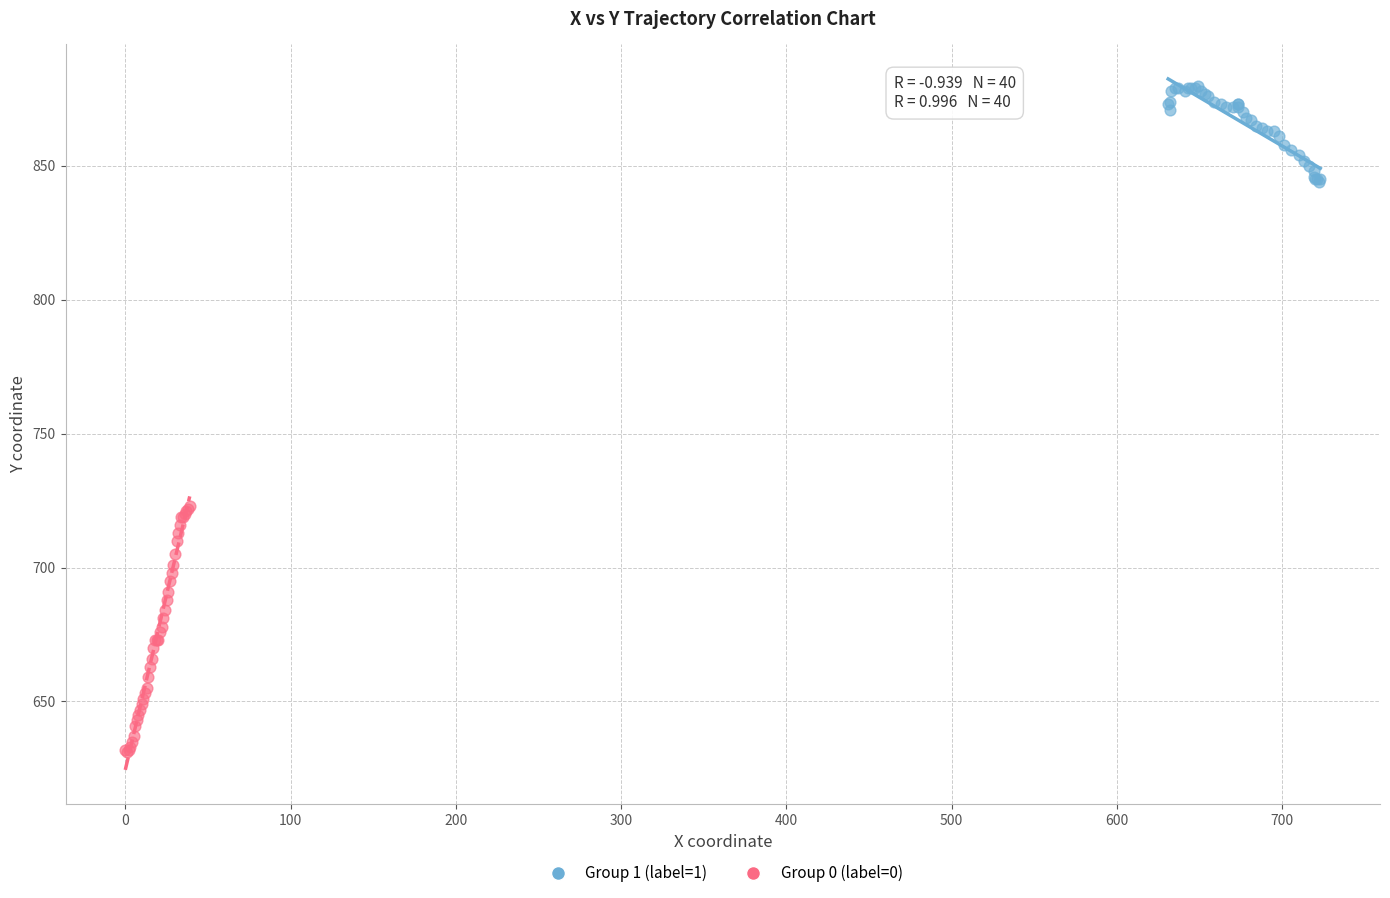

Which series has the widest spread of Y values?

Group 0 (label=0)